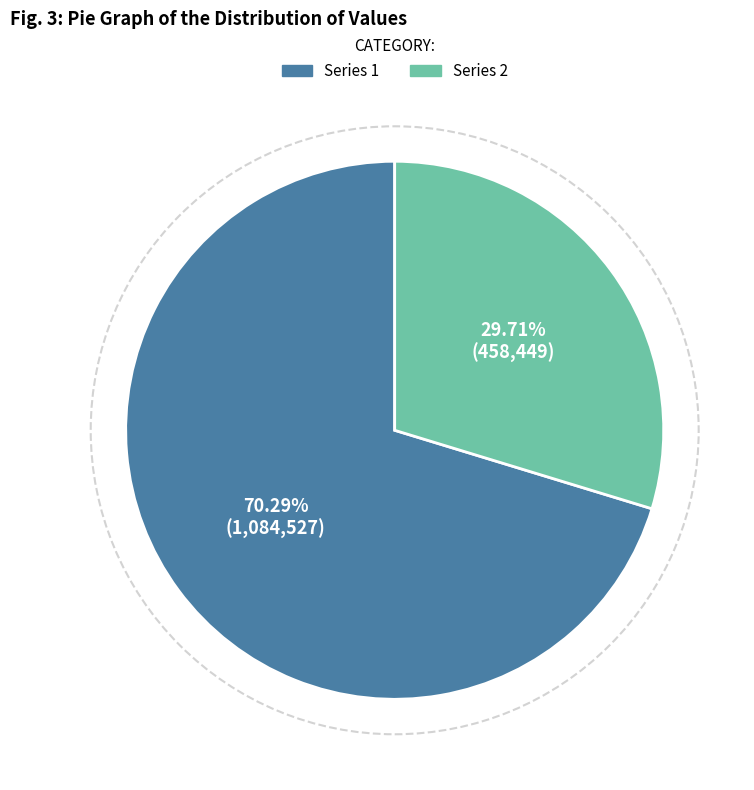

To the nearest percent, what is the difference between the largest and smallest slice percentages?

41%